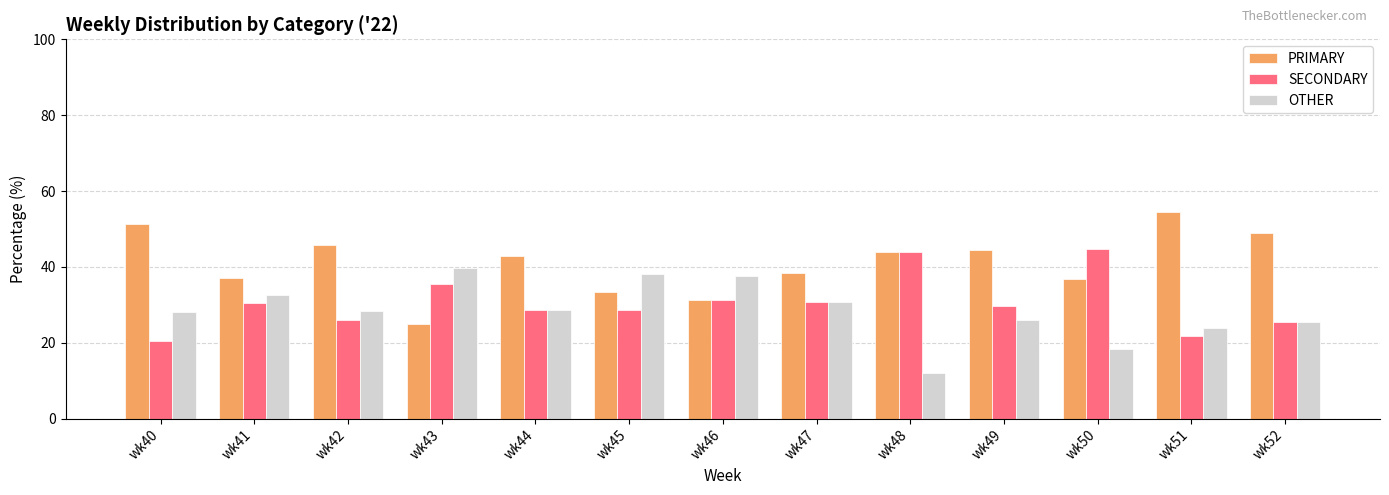

List the series in order of their peak value, lowest first.

OTHER, SECONDARY, PRIMARY